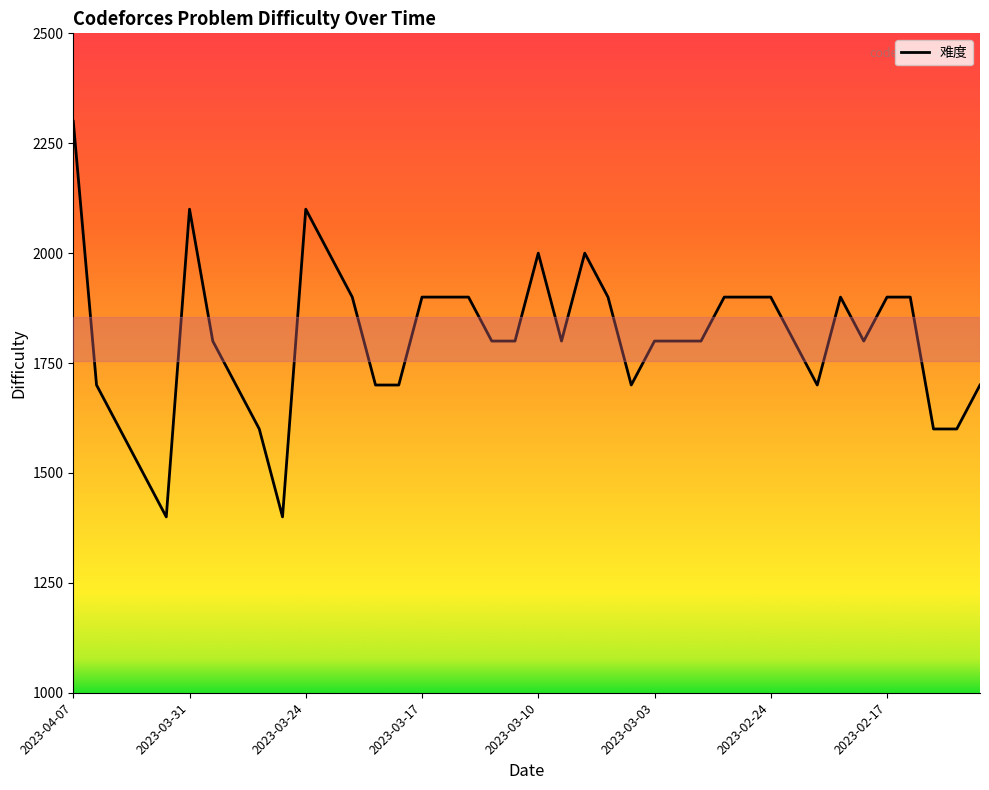

What is the smallest value displayed?

1400